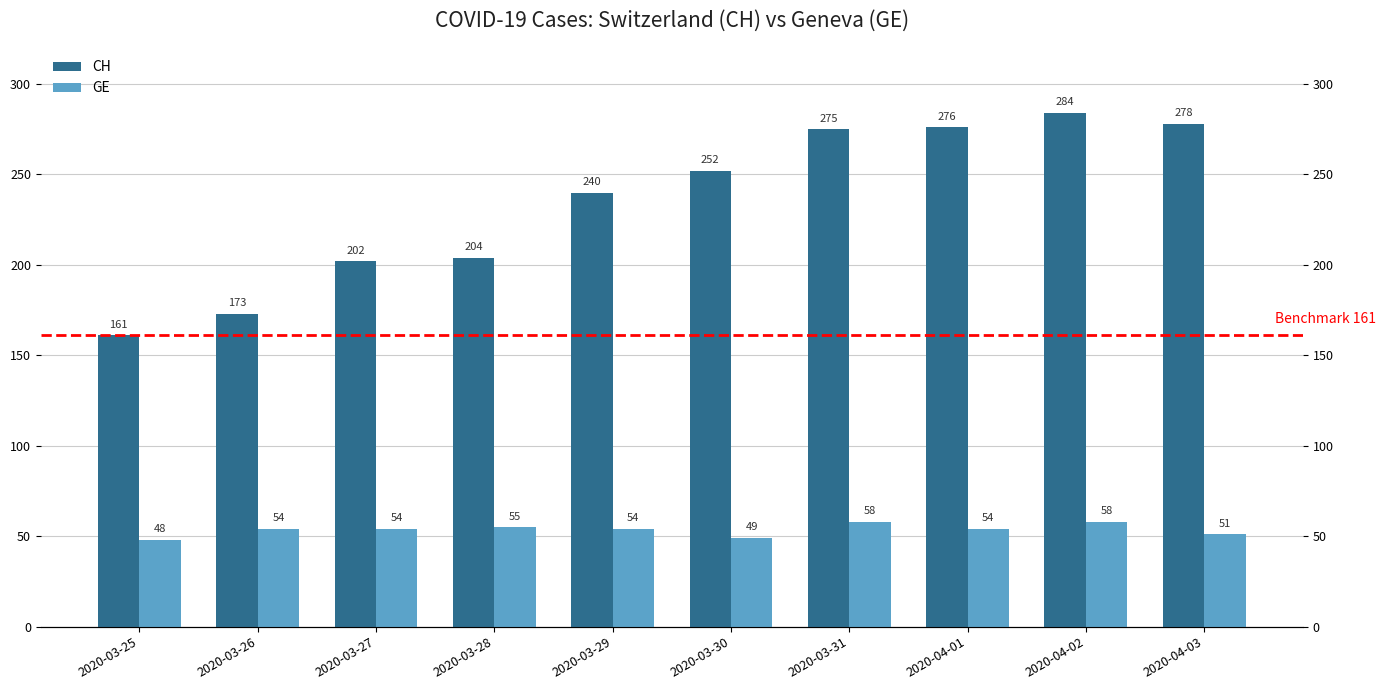

True or false: GE has a value of 29 at 2020-03-25.

False